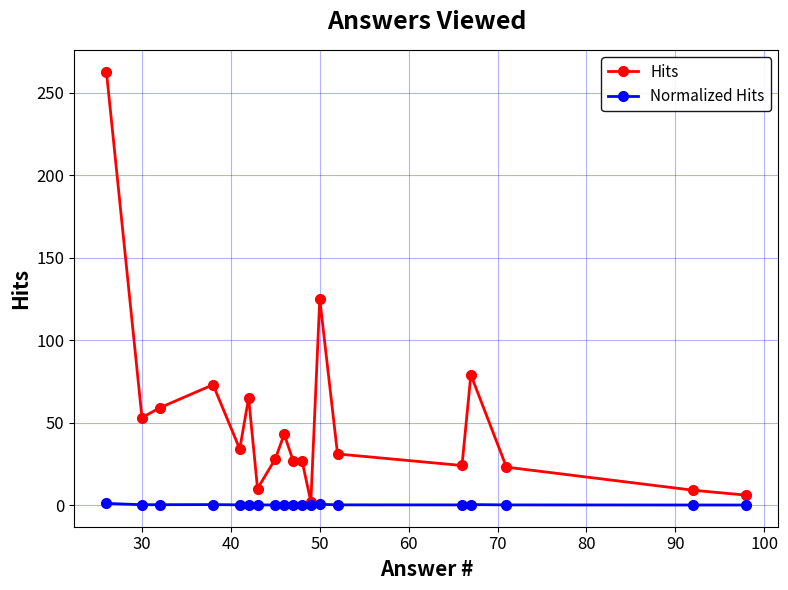

Rank the series by their maximum value, from lowest to highest.

Normalized Hits, Hits